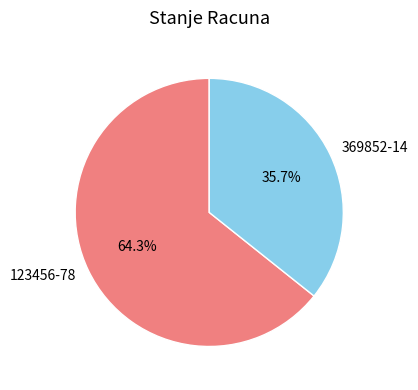

Does any single category account for the majority?

Yes